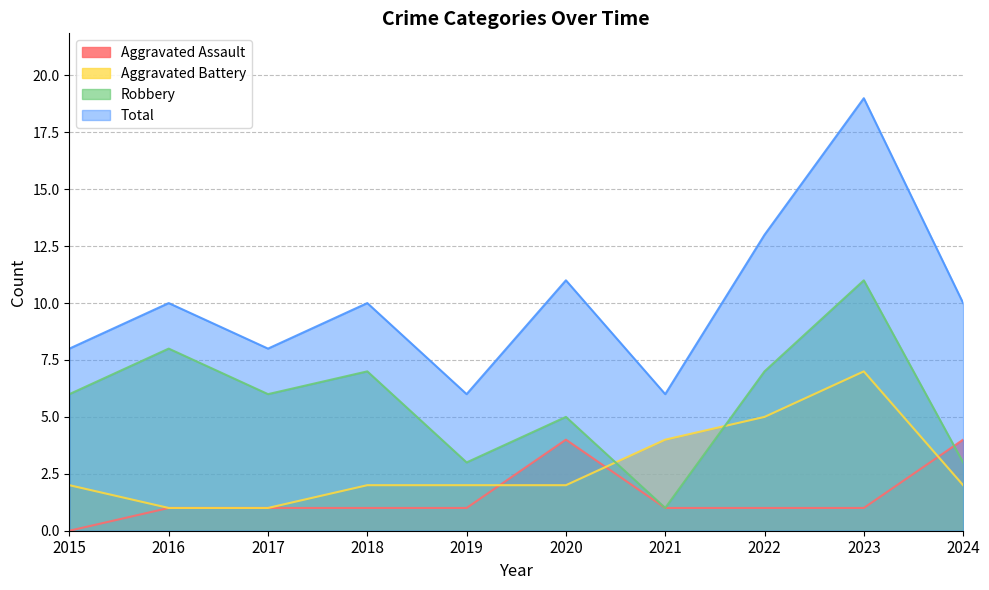

True or false: Aggravated Assault has more than 1 interior local peaks.

False